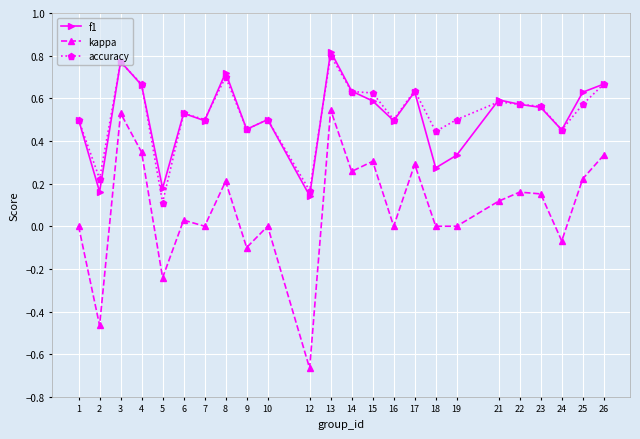

Which category has the highest value across all series?

13